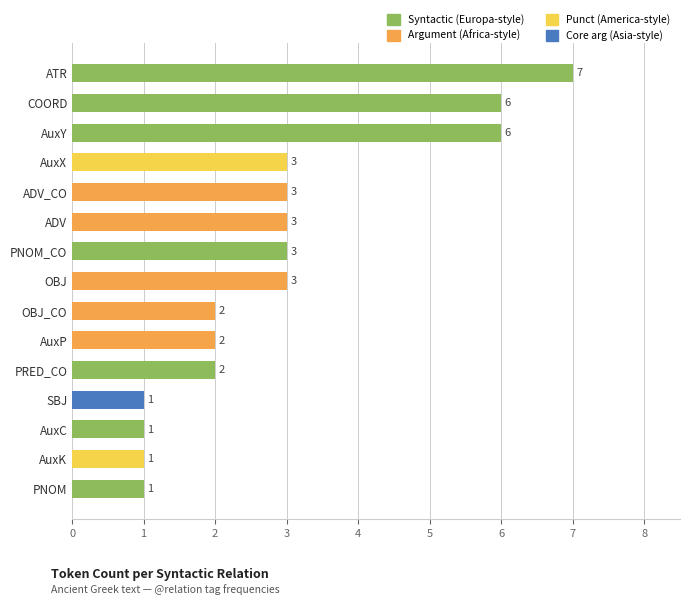

What is the change in value from ADV to AuxY?

+3